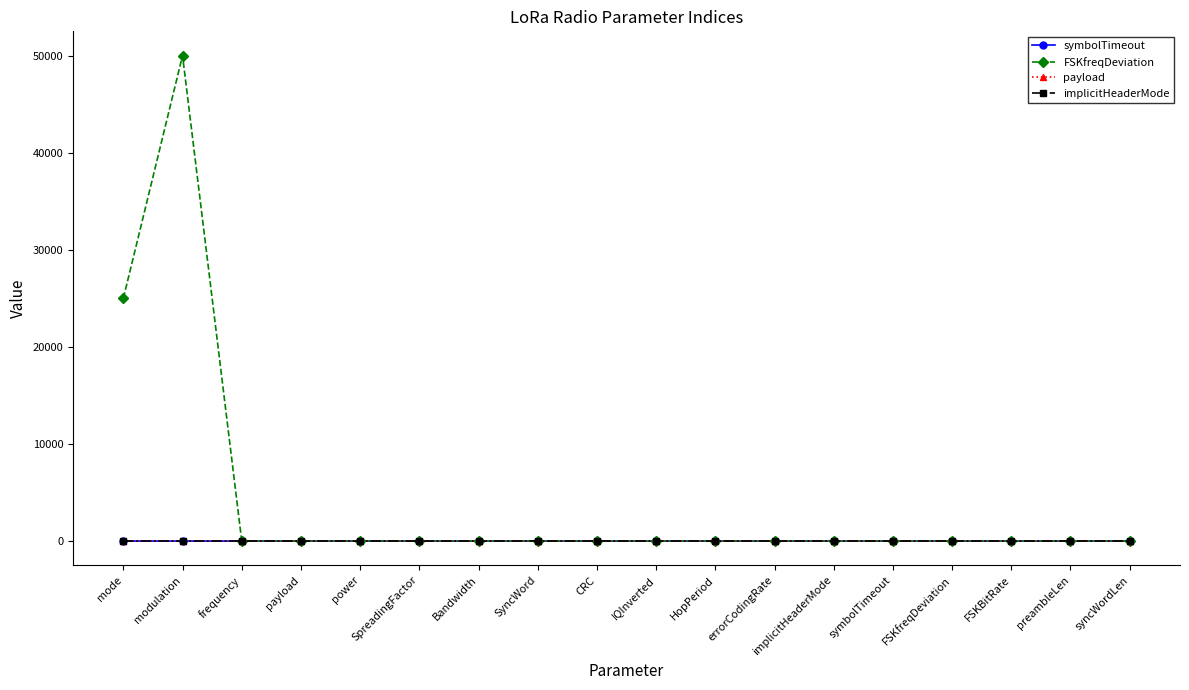

At which category is the sum across all series the highest?

modulation